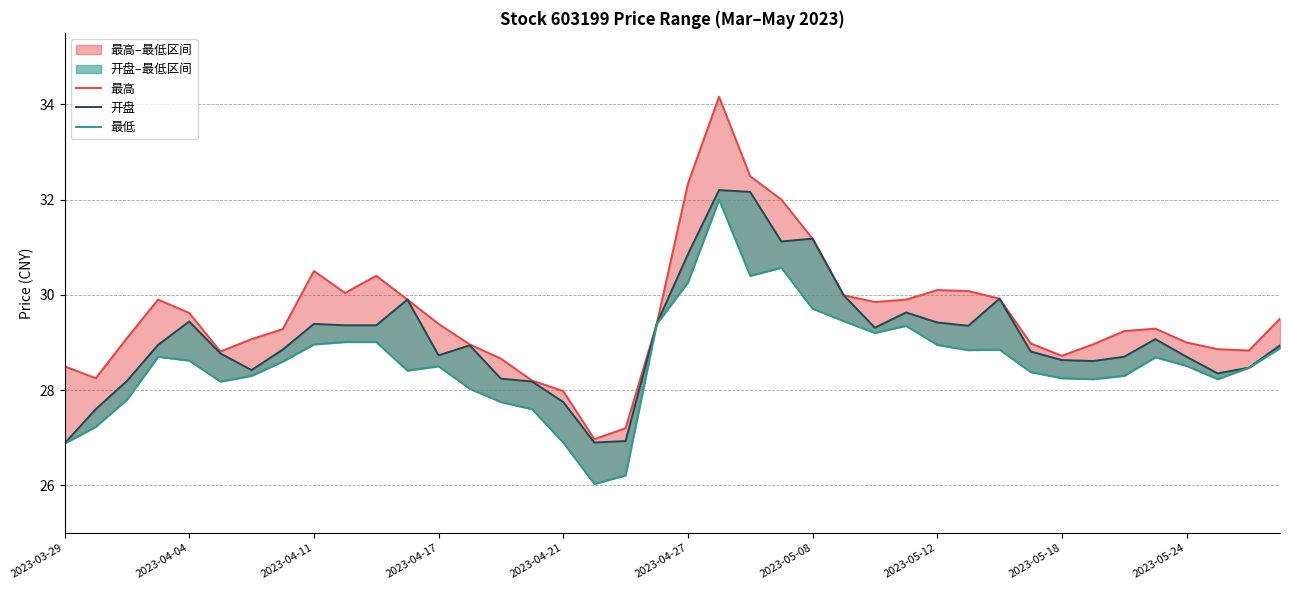

True or false: 开盘 and 最低 intersect in this chart.

False